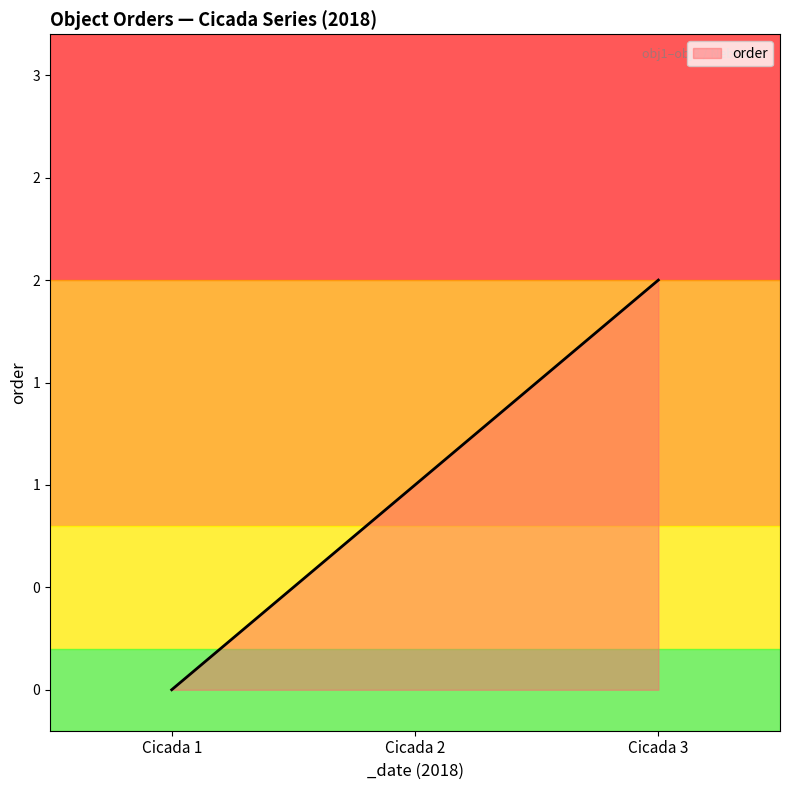

Rank the categories by value from highest to lowest.

Cicada 3, Cicada 2, Cicada 1